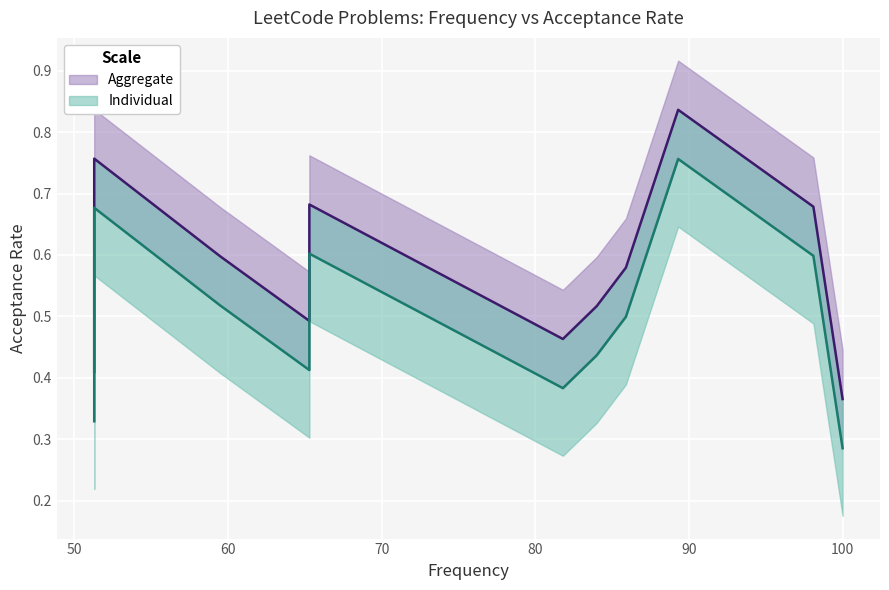

What is the smallest value displayed?

0.3